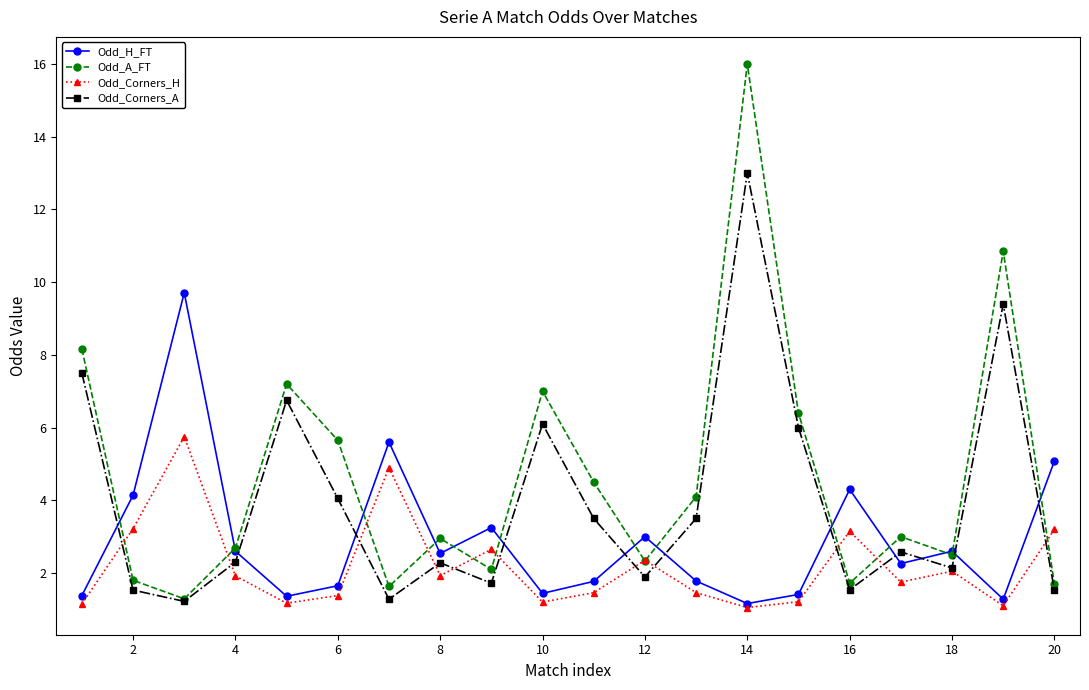

What is the highest value of the Odd_Corners_H series?

5.8